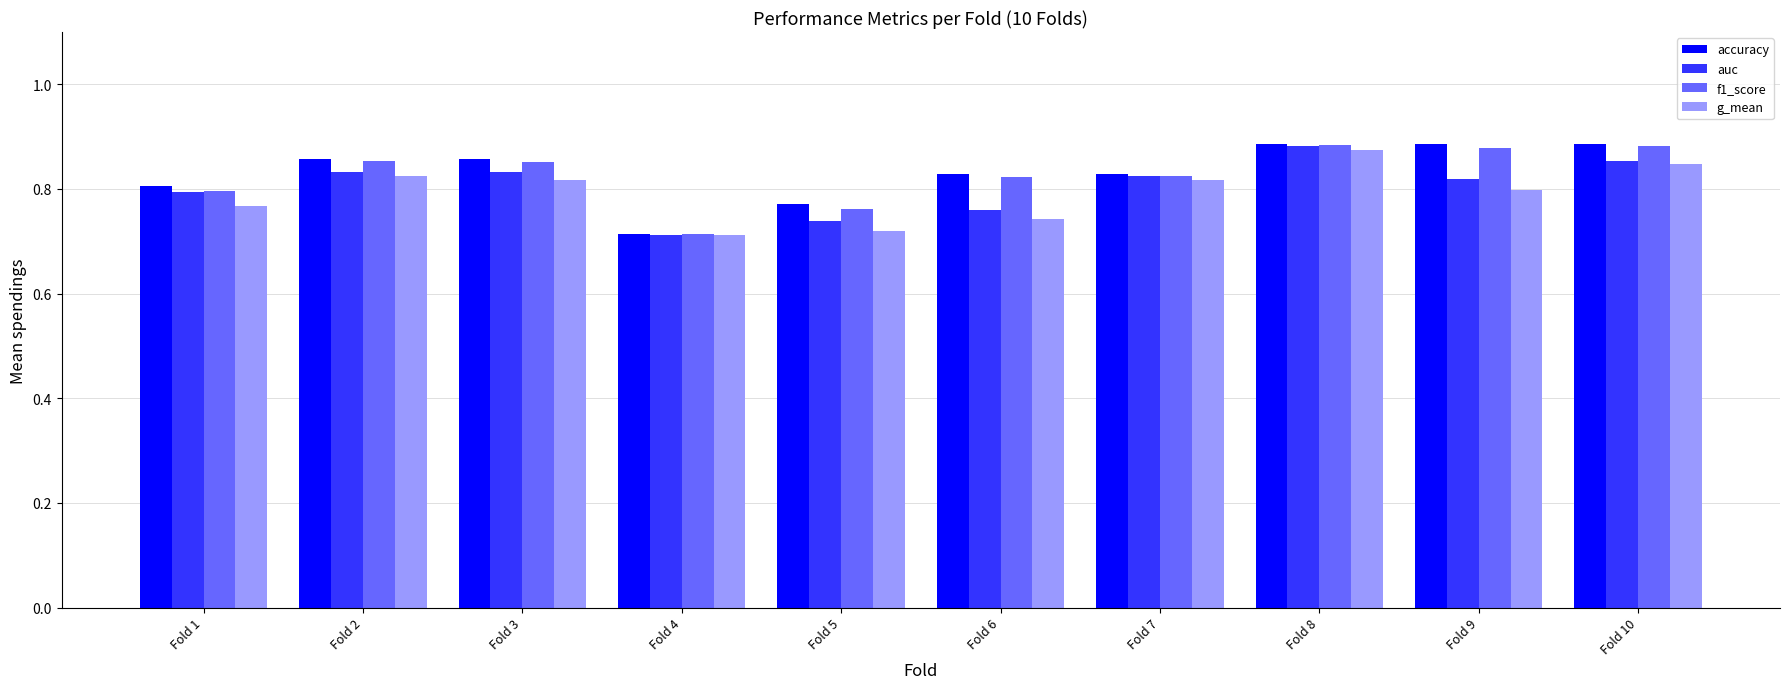

How many auc values are between 0 and 1?

10